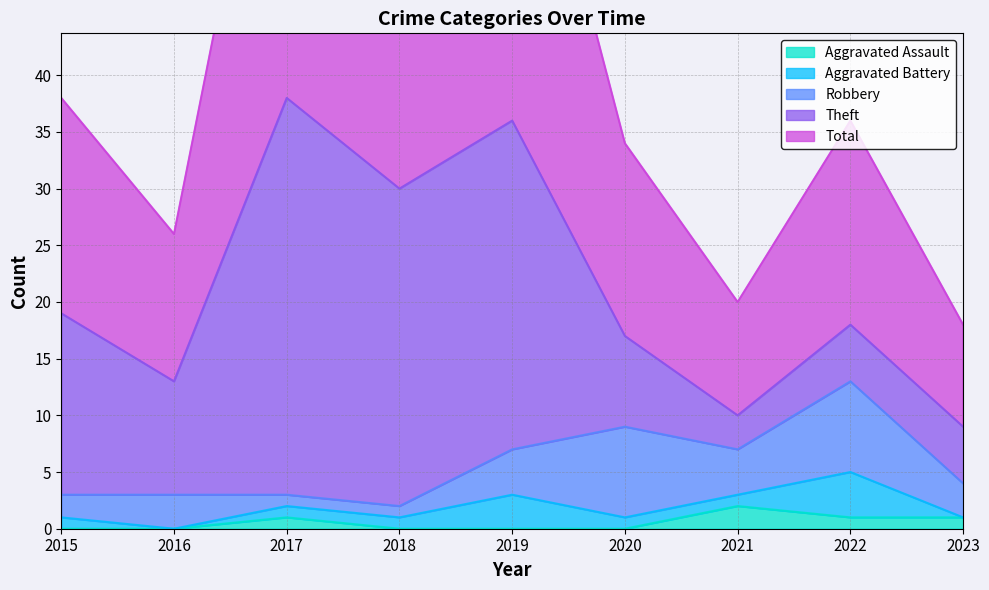

Reading right to left, extract all data points from this chart.

Aggravated Assault: 2023=1	2022=1	2021=2	2020=0	2019=0	2018=0	2017=1	2016=0	2015=0
Aggravated Battery: 2023=0	2022=4	2021=1	2020=1	2019=3	2018=1	2017=1	2016=0	2015=1
Robbery: 2023=3	2022=8	2021=4	2020=8	2019=4	2018=1	2017=1	2016=3	2015=2
Theft: 2023=5	2022=5	2021=3	2020=8	2019=29	2018=28	2017=35	2016=10	2015=16
Total: 2023=9	2022=18	2021=10	2020=17	2019=36	2018=30	2017=38	2016=13	2015=19